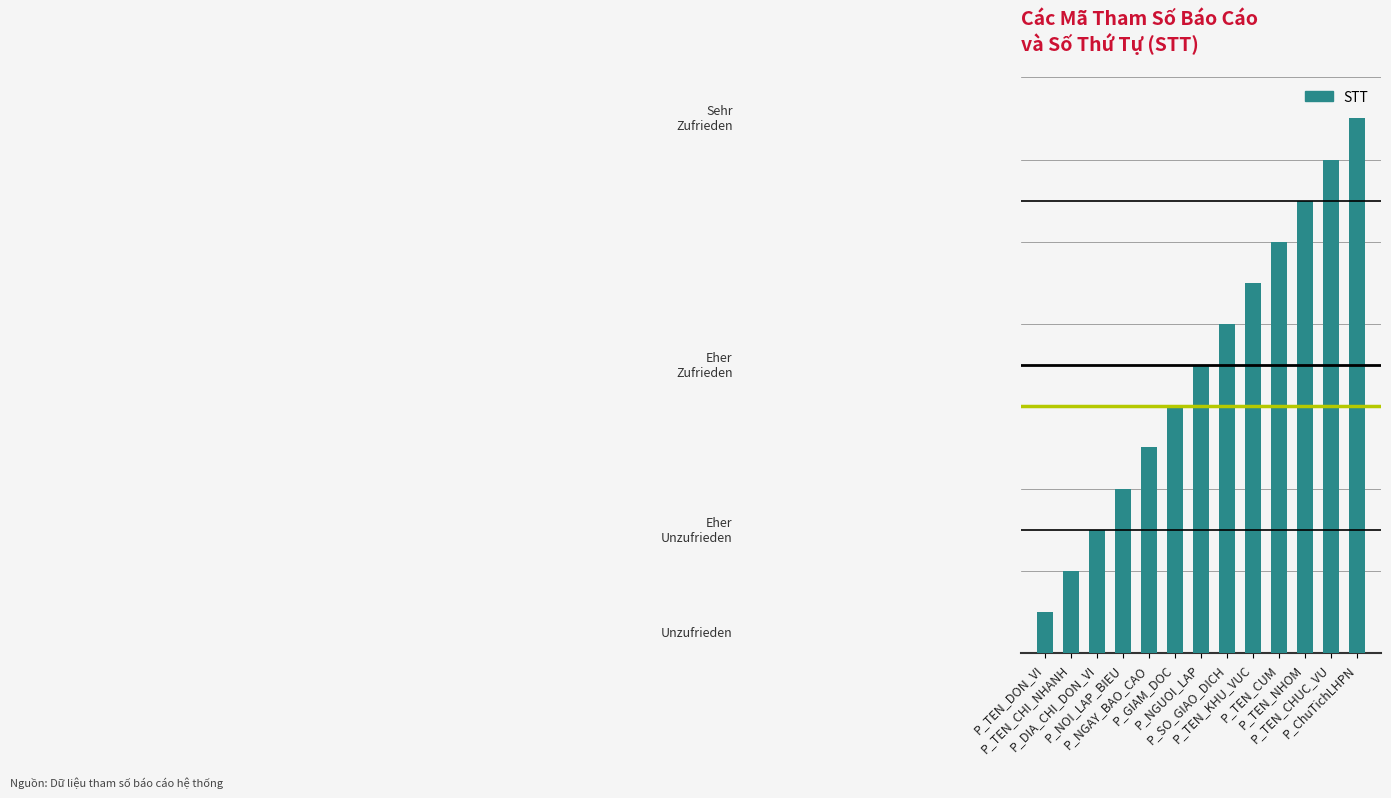

List the labels in order of value, largest first.

P_ChuTichLHPN, P_TEN_CHUC_VU, P_TEN_NHOM, P_TEN_CUM, P_TEN_KHU_VUC, P_SO_GIAO_DICH, P_NGUOI_LAP, P_GIAM_DOC, P_NGAY_BAO_CAO, P_NOI_LAP_BIEU, P_DIA_CHI_DON_VI, P_TEN_CHI_NHANH, P_TEN_DON_VI